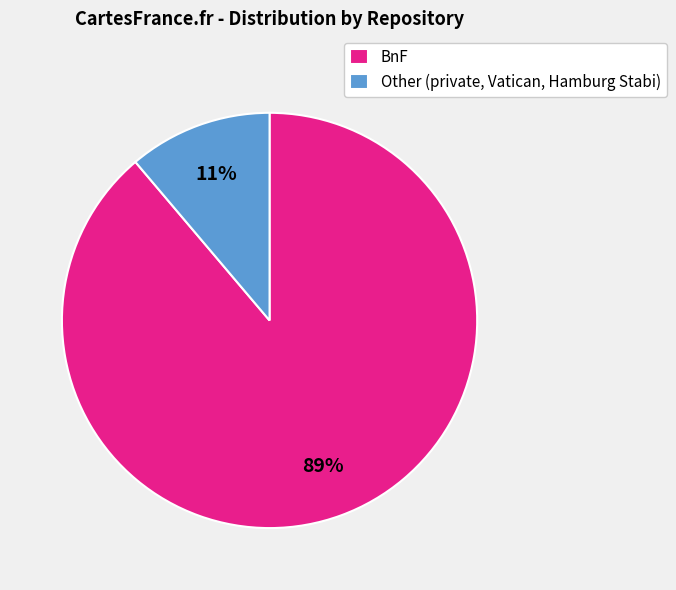

The Other (private, Vatican, Hamburg Stabi) slice represents 11% of the pie. True or false?

True